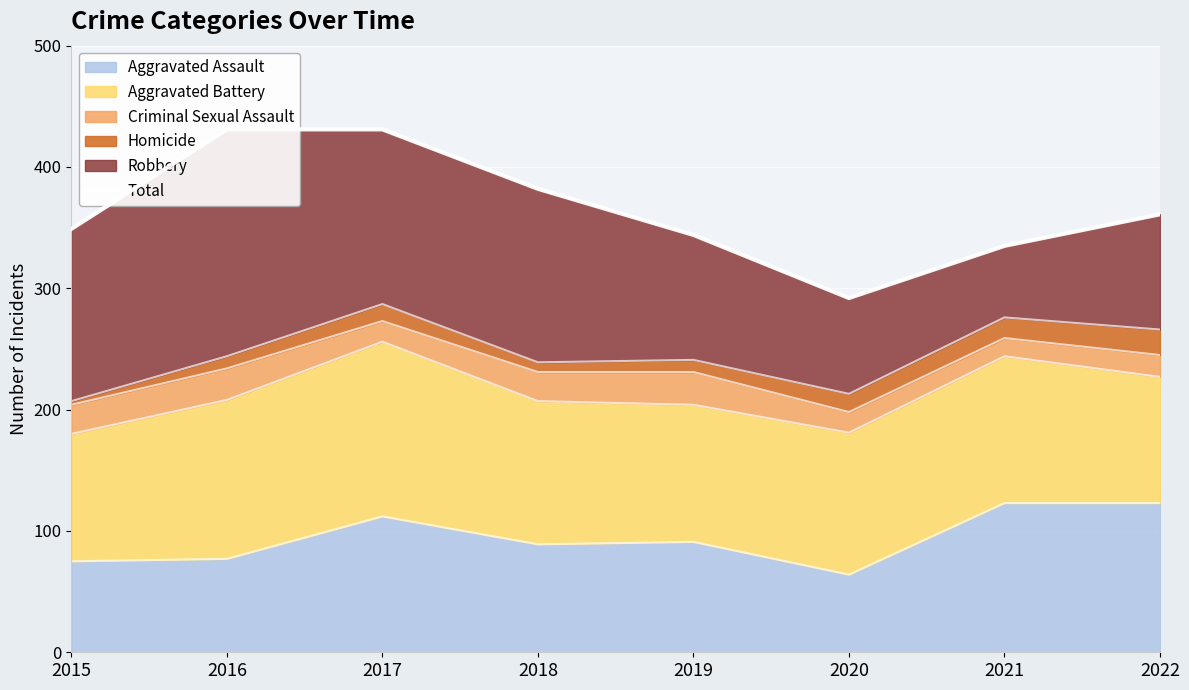

List the labels in order of value, largest first.

2016, 2017, 2018, 2022, 2015, 2019, 2021, 2020